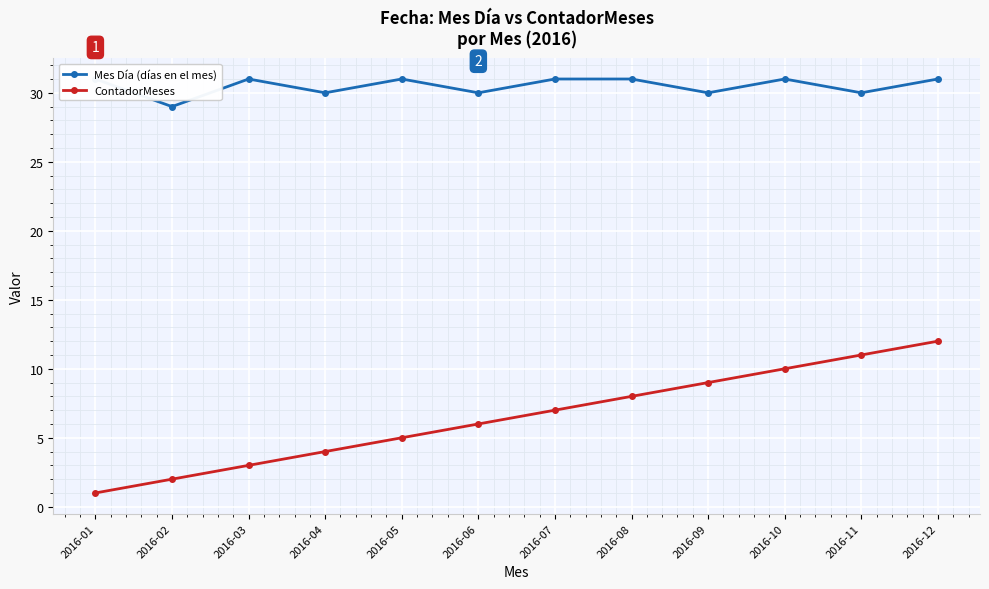

What is the sum of the Mes Día (días en el mes) values at 2016-01 and 2016-05?

62